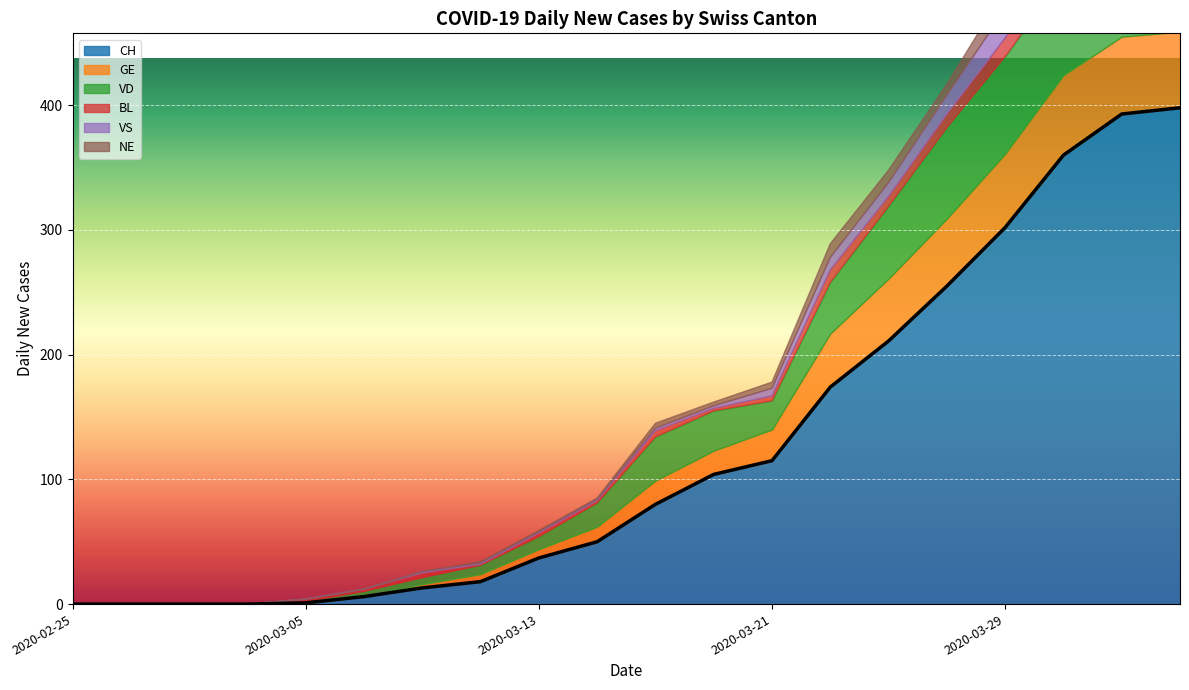

What is the highest value of the VD series?

83